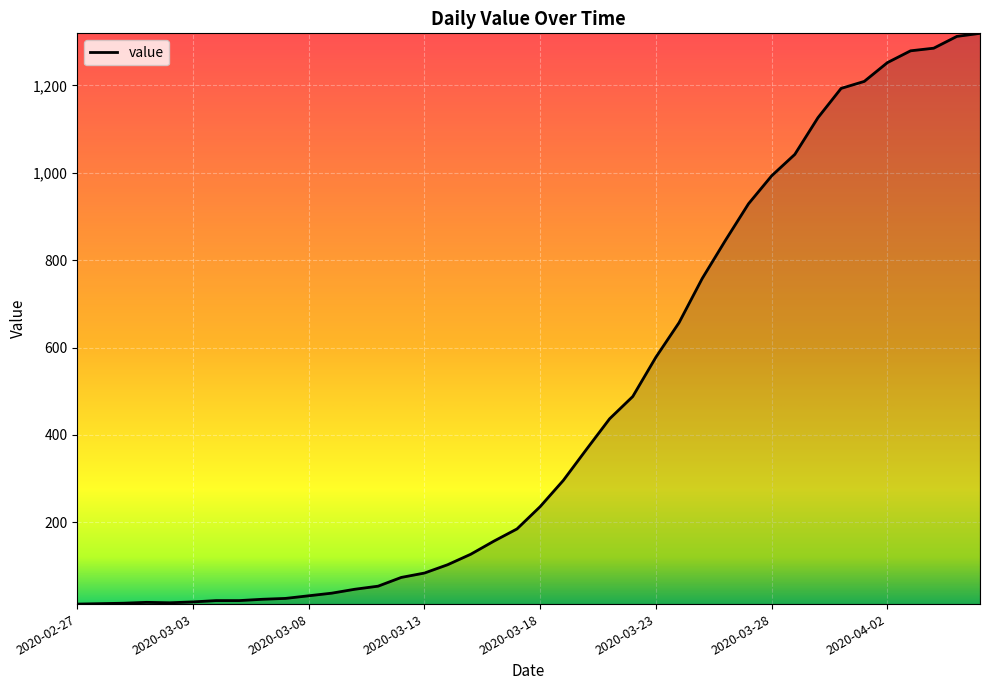

What is the sum of all values?

18687